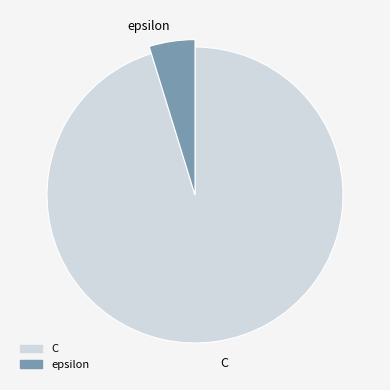

To the nearest percent, what is the combined percentage of epsilon and C?

100%